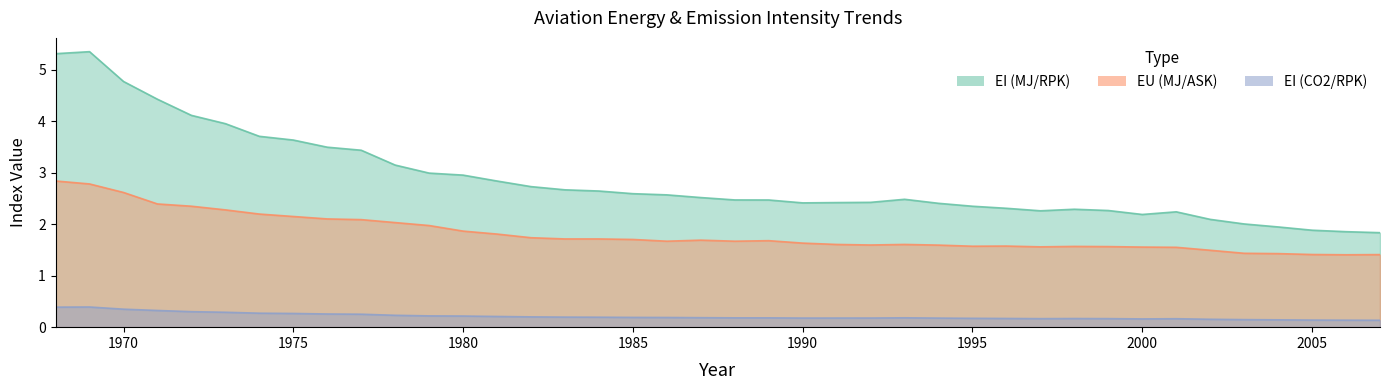

In EI (CO2/RPK), how many points are lower than both neighbors (excluding endpoints)?

3